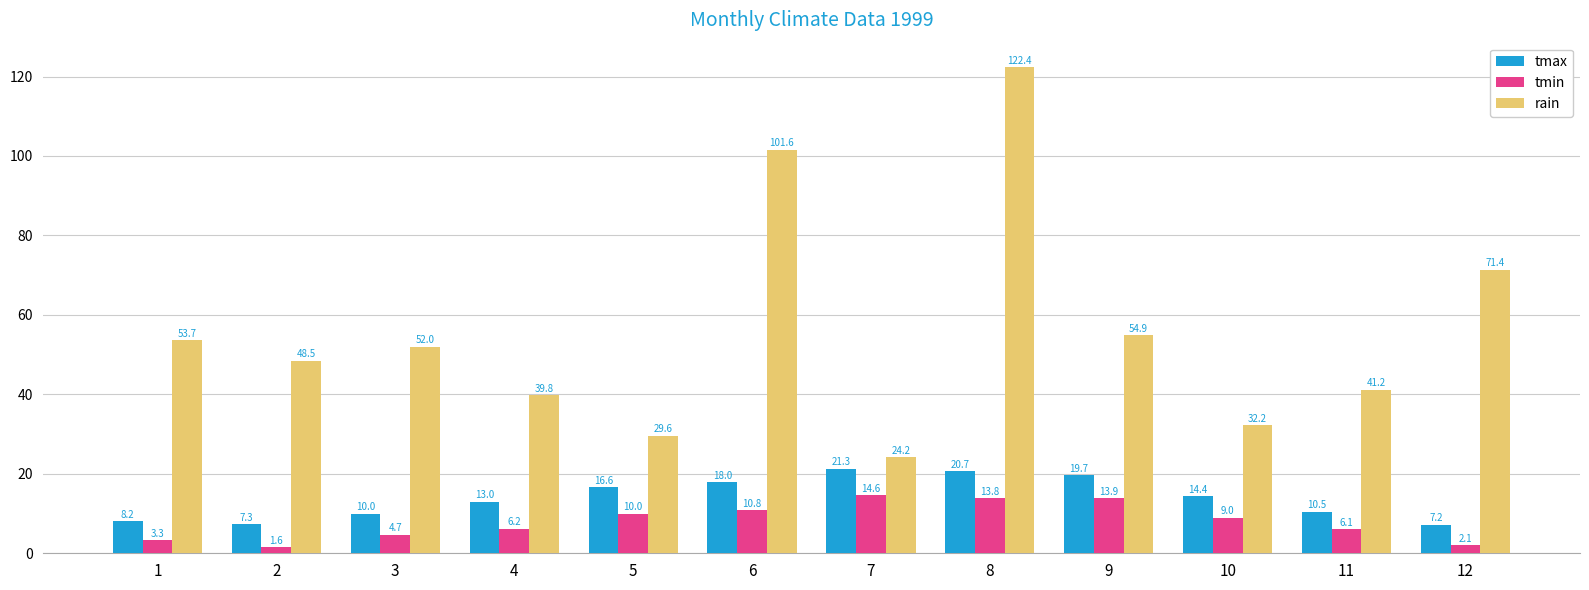

At 10, list the series in order from largest to smallest.

rain, tmax, tmin